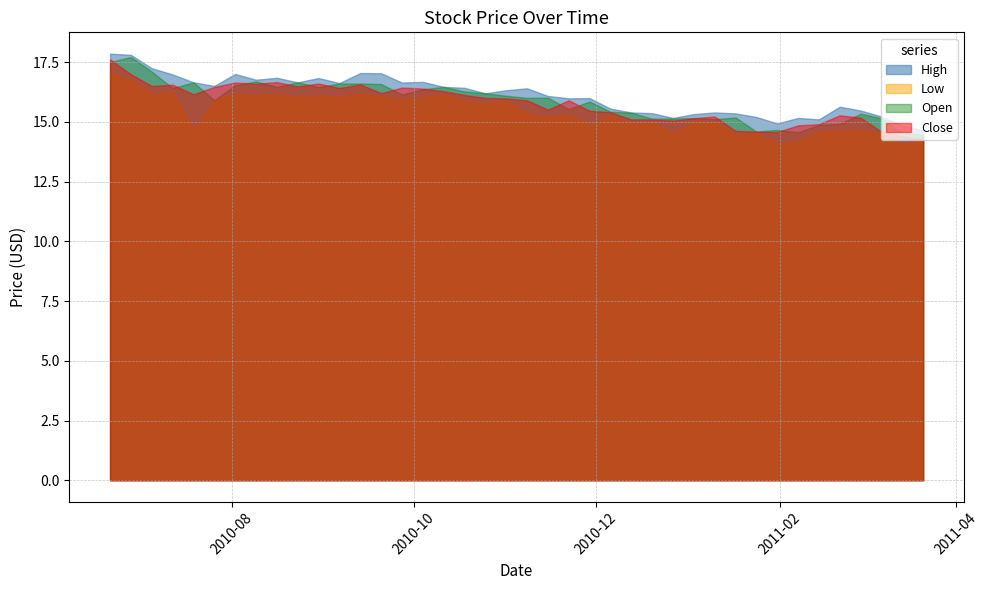

Where is Close nearest to the value 15?

27